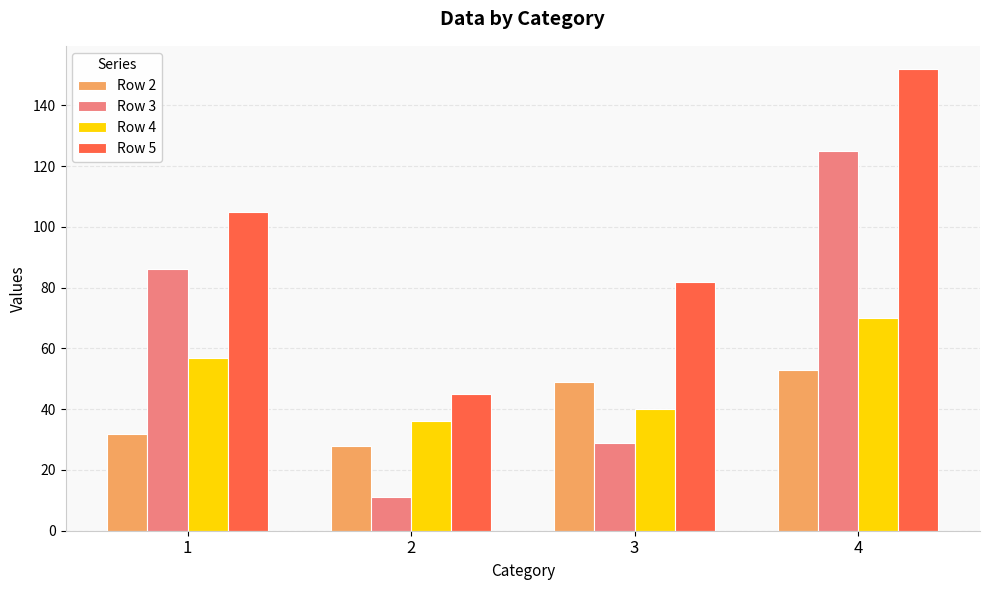

Which series has the largest range (max minus min)?

Row 3